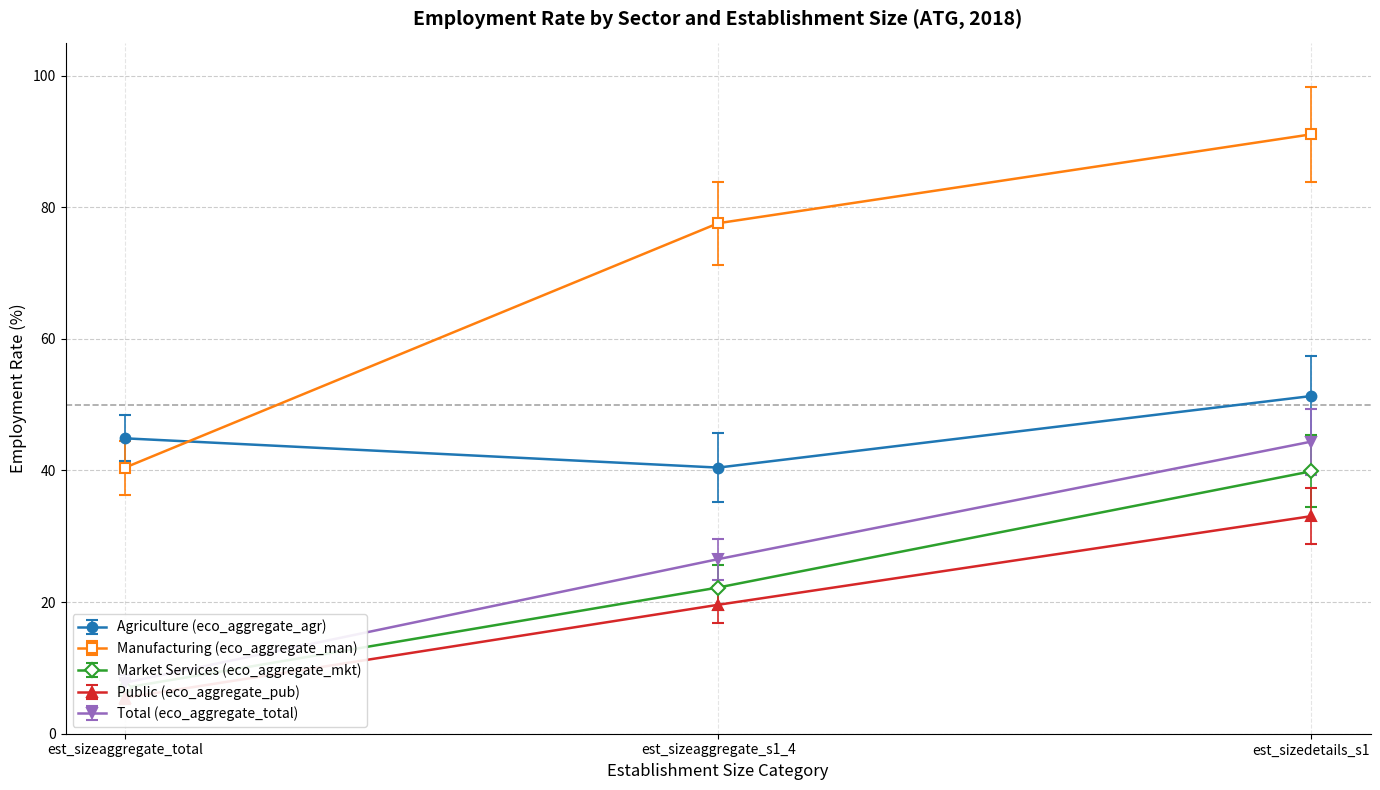

Reading left to right, transcribe all the data shown in this chart.

Agriculture (eco_aggregate_agr): est_sizeaggregate_total=44.9	est_sizeaggregate_s1_4=40.4	est_sizedetails_s1=51.3
Manufacturing (eco_aggregate_man): est_sizeaggregate_total=40.4	est_sizeaggregate_s1_4=77.6	est_sizedetails_s1=91.1
Market Services (eco_aggregate_mkt): est_sizeaggregate_total=7.0	est_sizeaggregate_s1_4=22.2	est_sizedetails_s1=39.9
Public (eco_aggregate_pub): est_sizeaggregate_total=5.5	est_sizeaggregate_s1_4=19.6	est_sizedetails_s1=33.1
Total (eco_aggregate_total): est_sizeaggregate_total=7.8	est_sizeaggregate_s1_4=26.5	est_sizedetails_s1=44.4